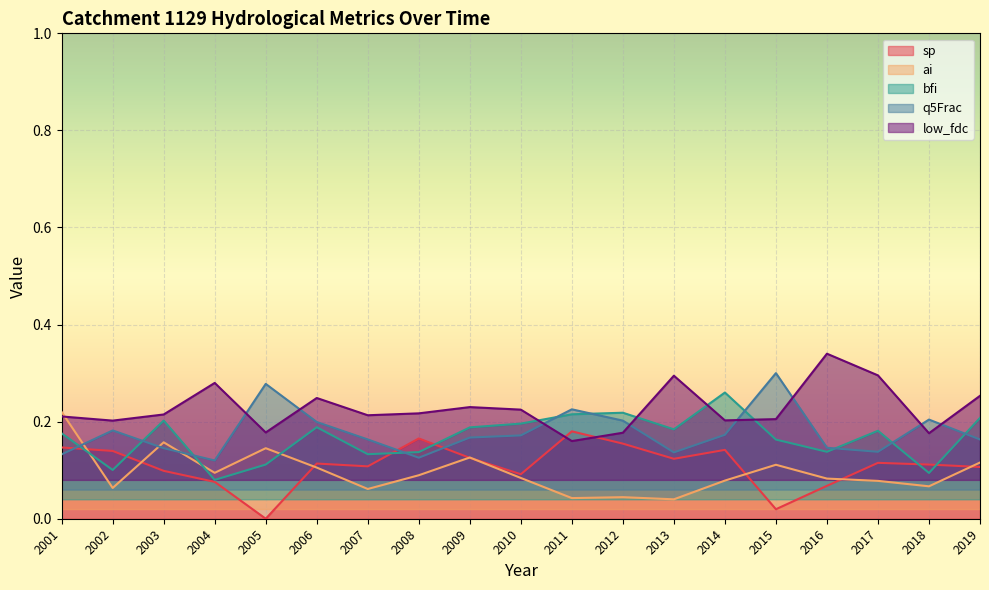

How many categories are shown in the chart?

19